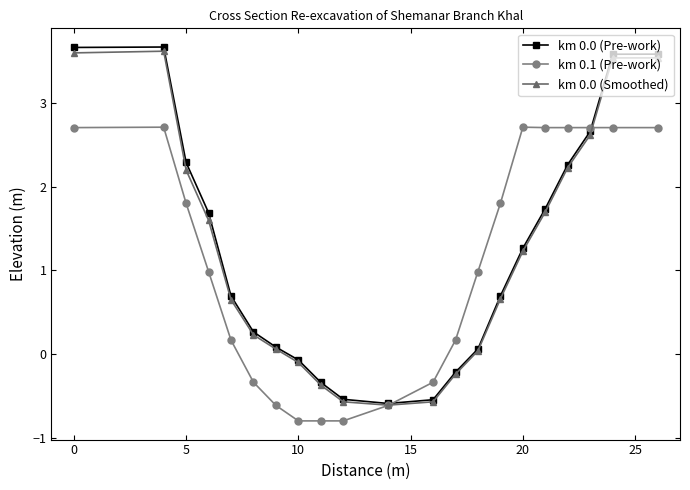

True or false: km 0.0 (Pre-work) has more than 2 interior local peaks.

False